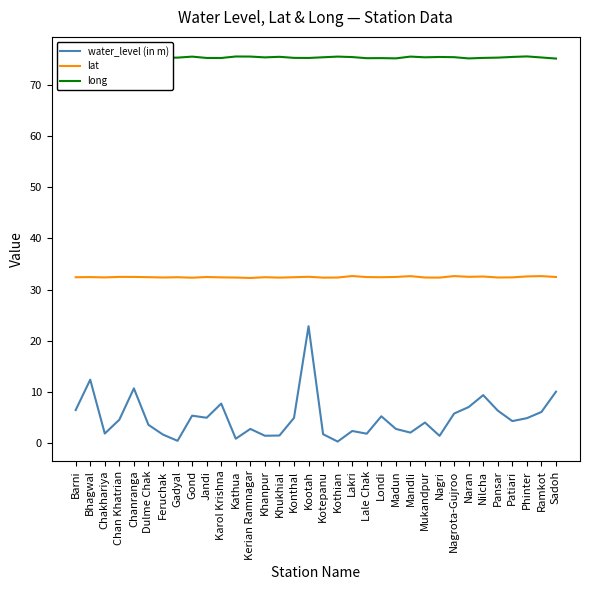

Reading left to right, list all the values displayed in this chart.

water_level (in m): 6.5	12.4	1.9	4.6	10.7	3.6	1.7	0.5	5.4	5.0	7.8	0.9	2.8	1.5	1.5	5.0	22.9	1.8	0.3	2.4	1.9	5.3	2.8	2.1	4.0	1.4	5.8	7.1	9.4	6.4	4.3	4.9	6.1	10.1
lat: 32.4	32.5	32.4	32.5	32.5	32.4	32.4	32.4	32.3	32.5	32.4	32.4	32.3	32.4	32.4	32.4	32.5	32.3	32.4	32.7	32.5	32.4	32.5	32.6	32.4	32.4	32.6	32.5	32.6	32.4	32.4	32.6	32.6	32.5
long: 75.6	75.4	75.4	75.2	75.3	75.2	75.3	75.3	75.5	75.2	75.2	75.5	75.5	75.4	75.5	75.3	75.2	75.4	75.5	75.4	75.2	75.2	75.2	75.5	75.4	75.4	75.4	75.2	75.3	75.3	75.4	75.5	75.3	75.1